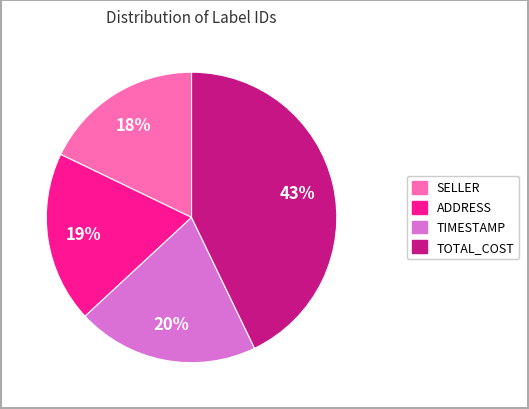

True or false: TOTAL_COST accounts for 43% of the total.

True